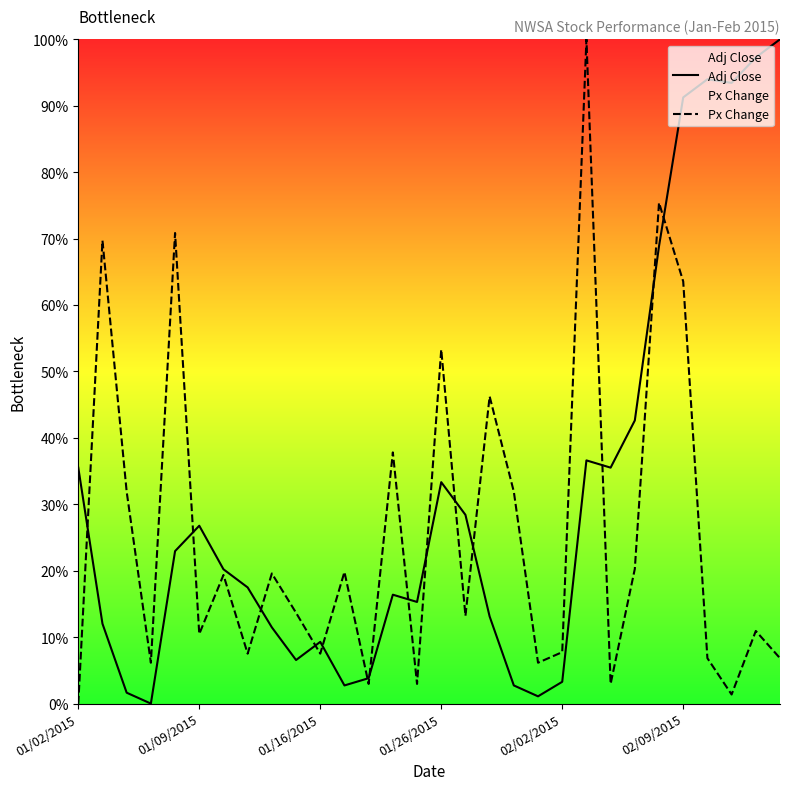

What are all the series names shown in the legend?

Adj Close, Px Change